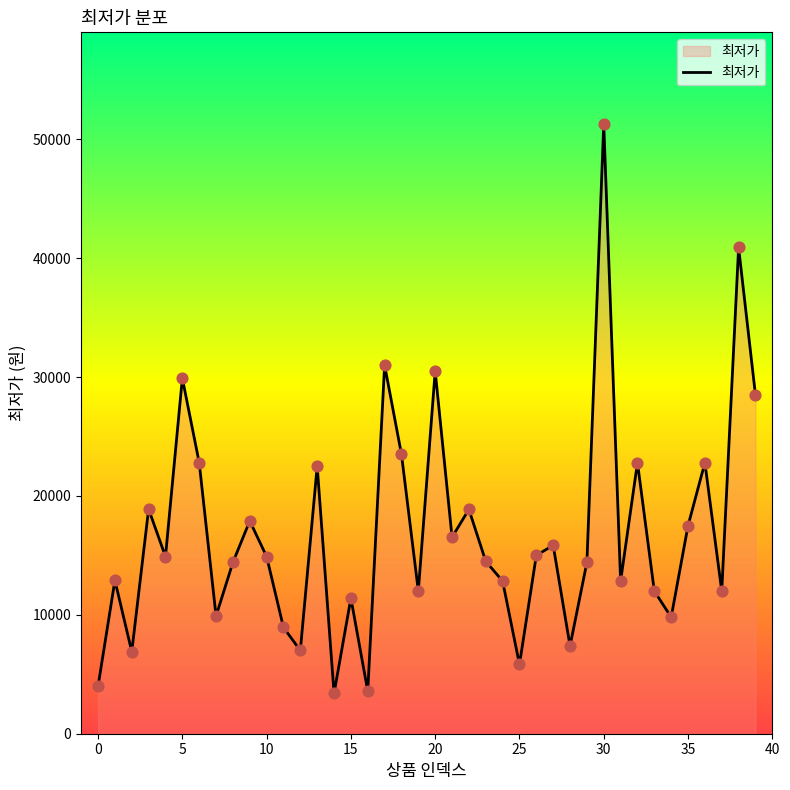

What is the minimum value shown in the chart?

3390